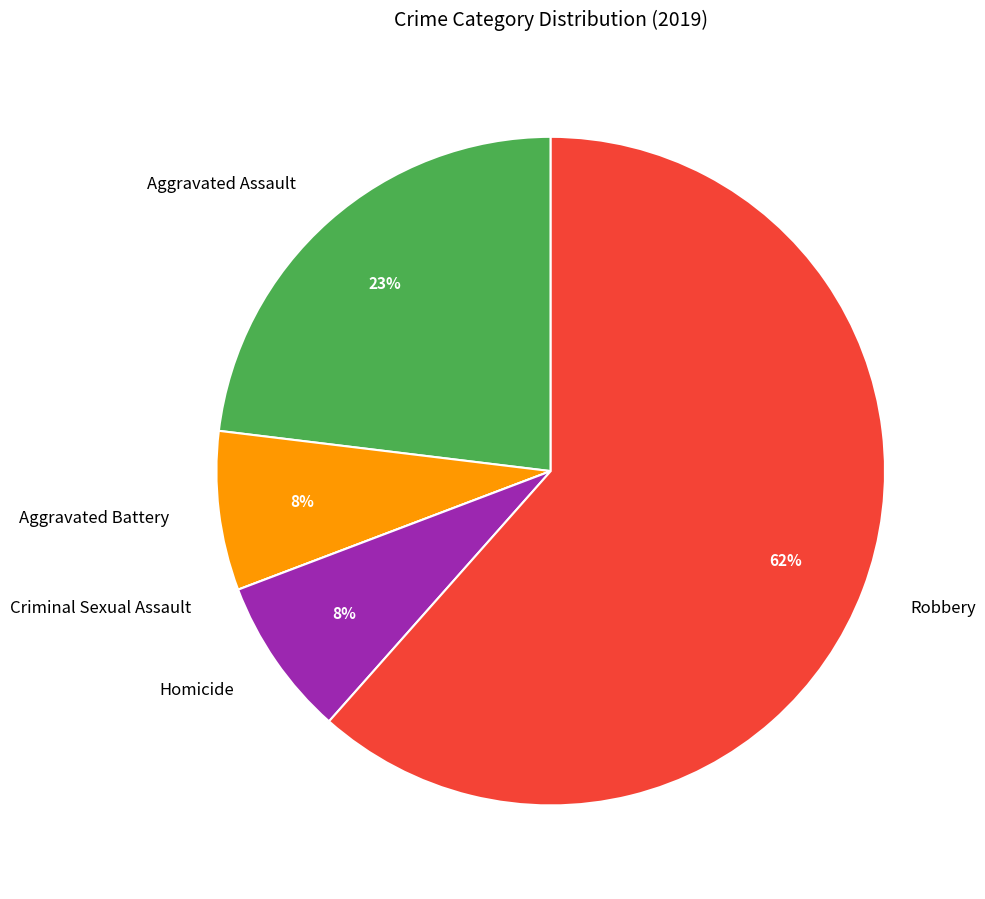

What percentage is the Aggravated Battery slice, to the nearest percent?

8%